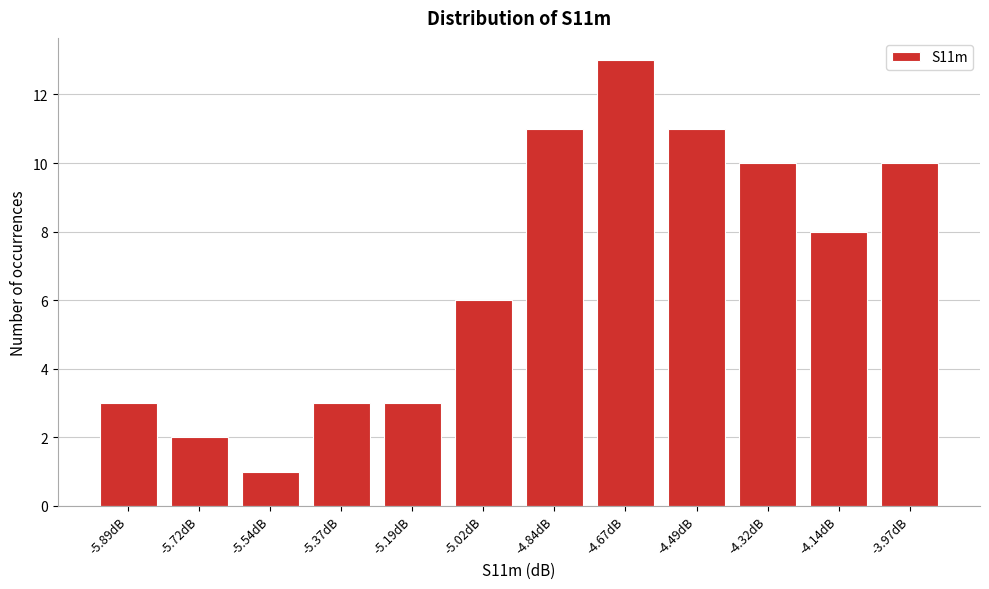

Reading left to right, what are all the values shown in this chart?

-5.89dB=3	-5.72dB=2	-5.54dB=1	-5.37dB=3	-5.19dB=3	-5.02dB=6	-4.84dB=11	-4.67dB=13	-4.49dB=11	-4.32dB=10	-4.14dB=8	-3.97dB=10